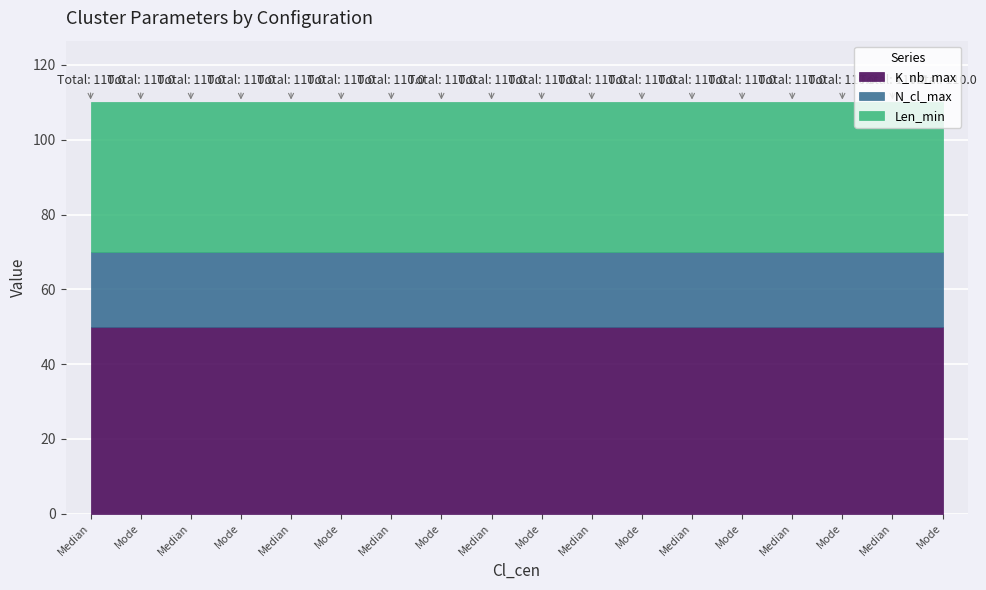

True or false: N_cl_max and Len_min cross at least once.

False